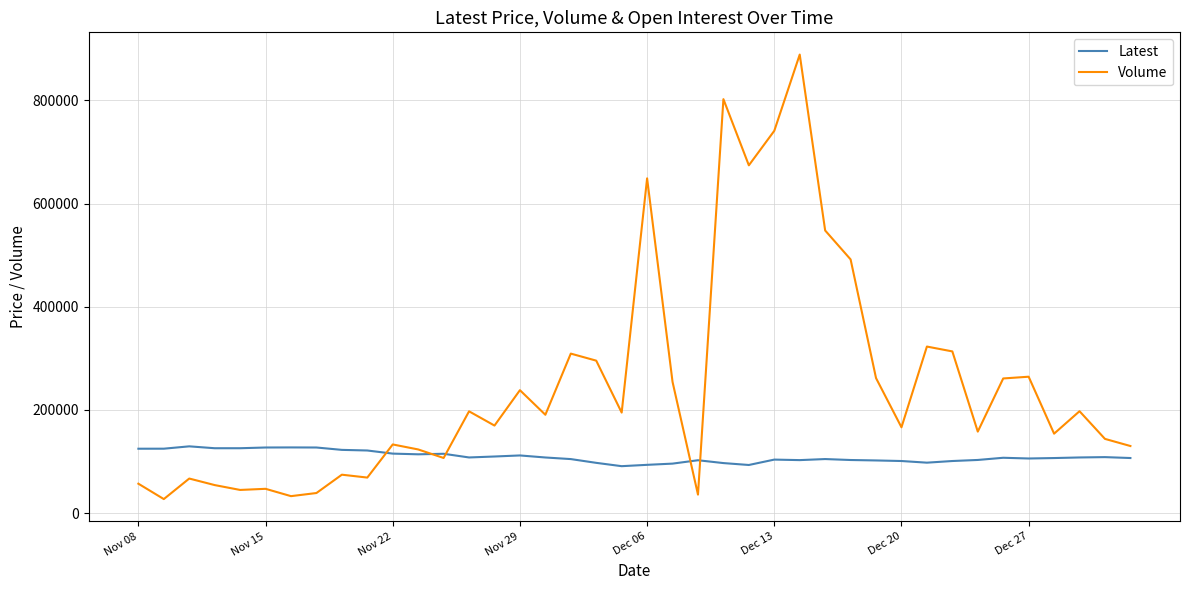

Which series has the largest total across all categories?

Volume